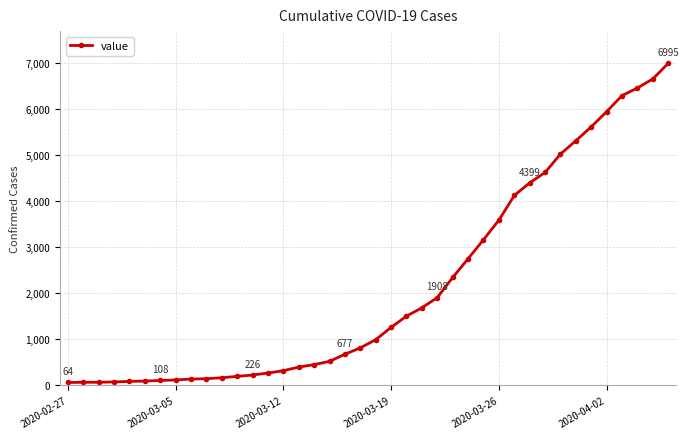

What is the sum of all values?

85677